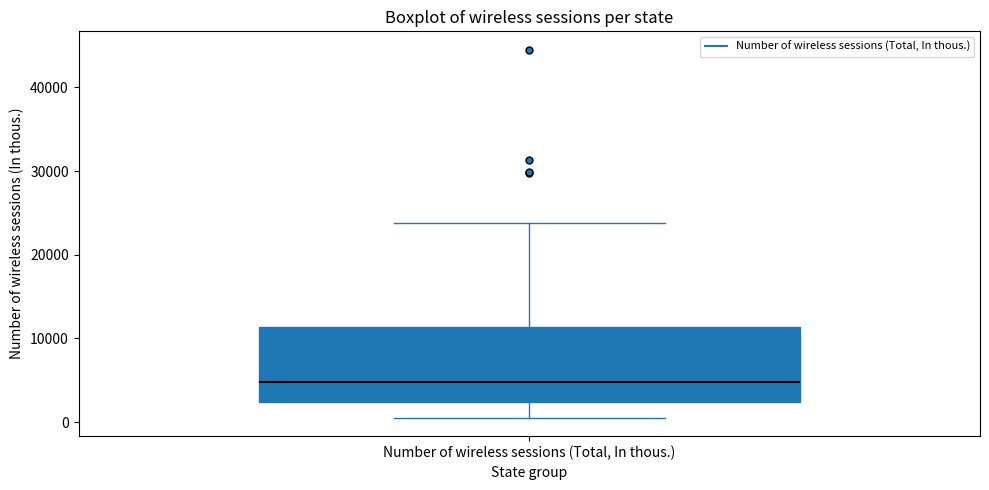

Read this box plot against the y-axis: the position of the median line, the range covered by the box, and the ends of both whiskers. The values are not printed on the chart, so give them approximately, as read against the axis.

median 5000, box 2000 to 11000, whiskers 1000 to 24000